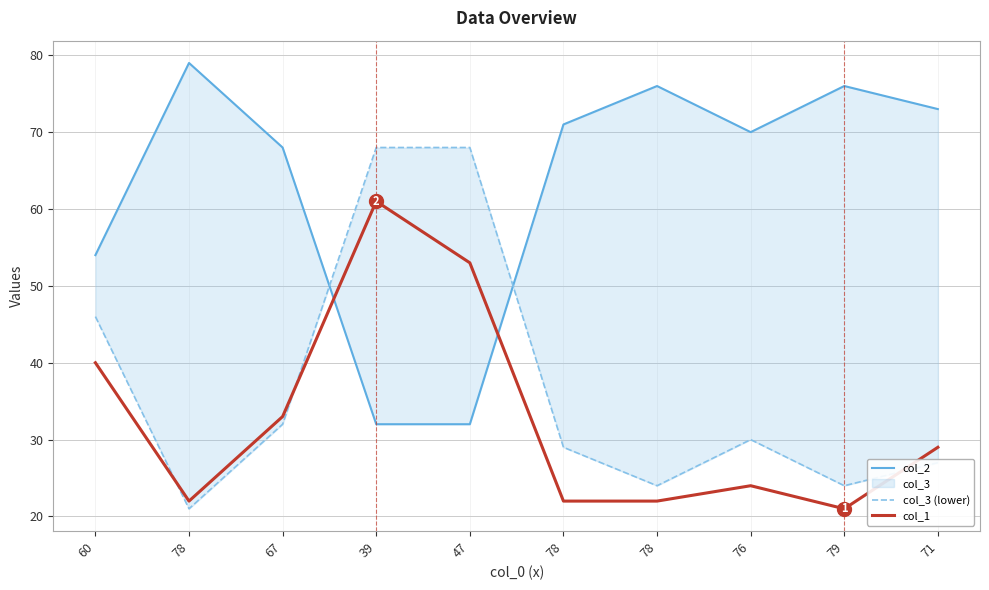

What is the value of the col_3 (lower) point at the 8th from the left?

30